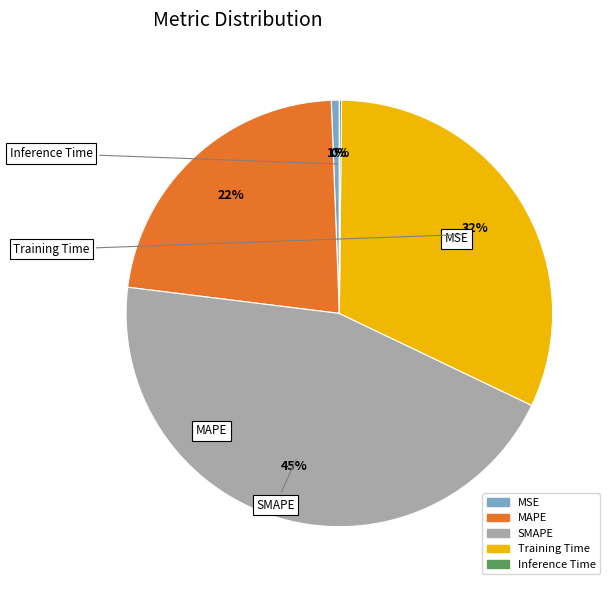

To the nearest percent, what is the combined percentage of MAPE and SMAPE?

67%